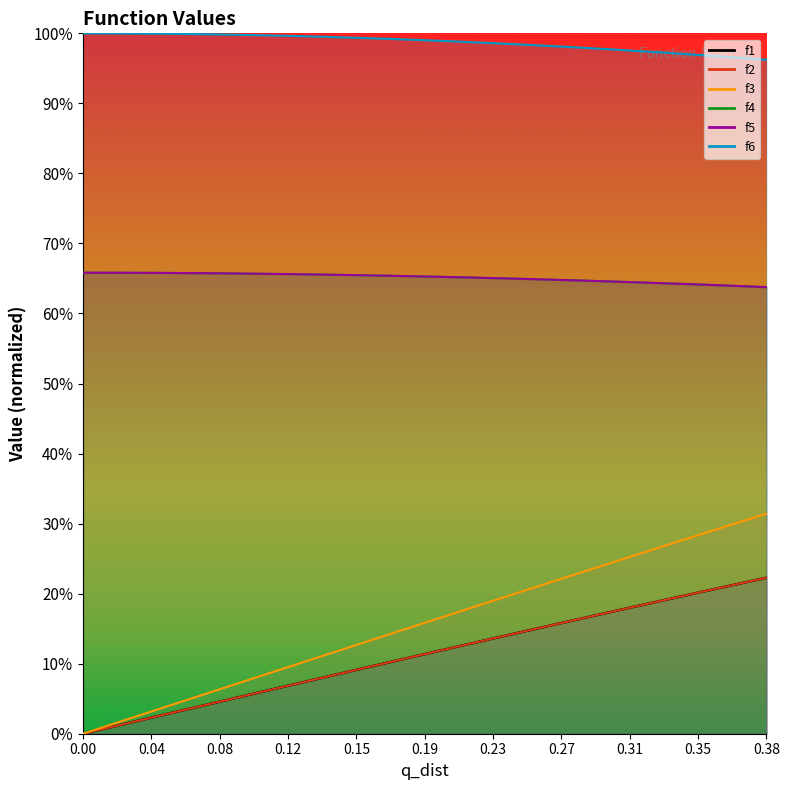

At which label does f5 reach its minimum?

0.38